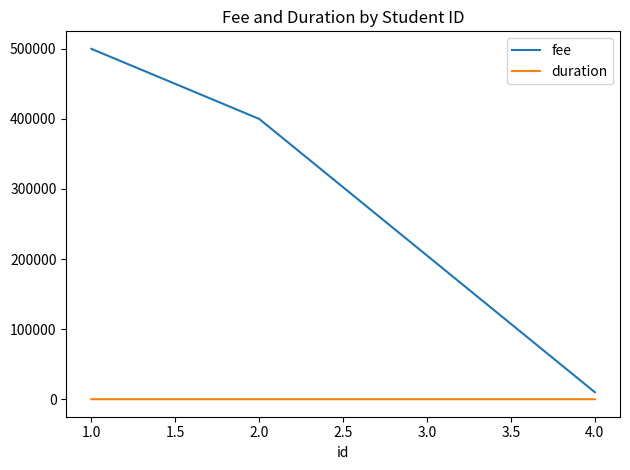

Which series has the largest total across all categories?

fee